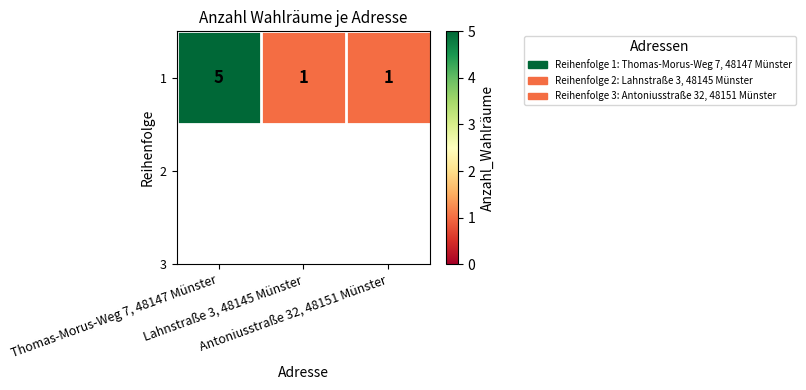

List the labels in order of value, largest first.

Thomas-Morus-Weg 7, 48147 Münster, Lahnstraße 3, 48145 Münster, Antoniusstraße 32, 48151 Münster